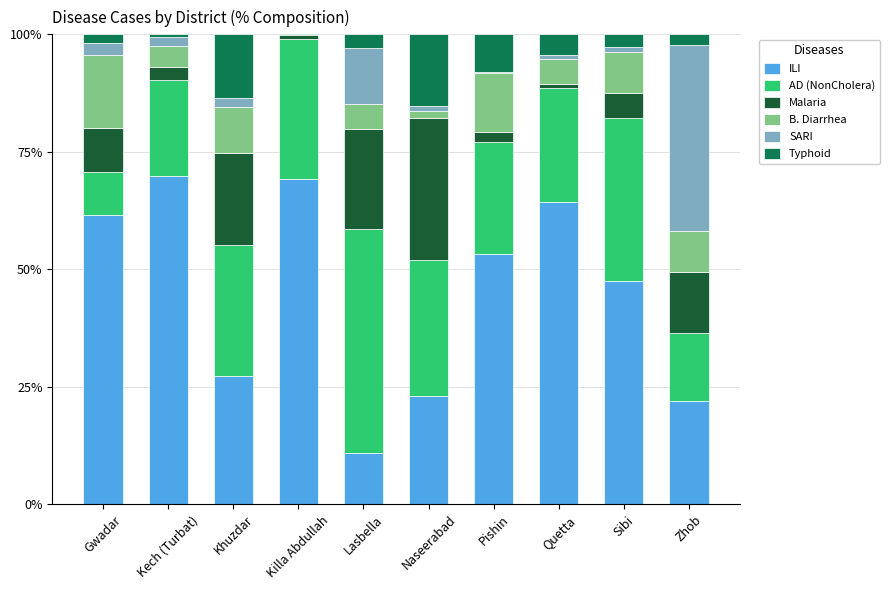

What is the highest value of the ILI series?

69.8